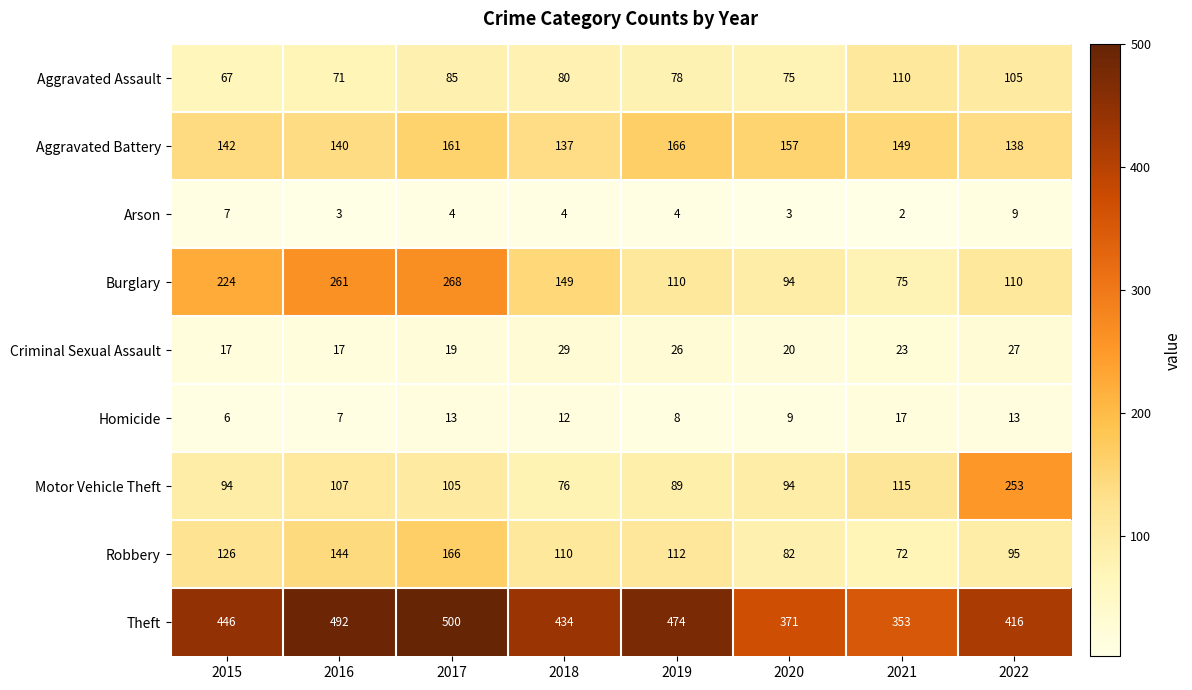

How many data points does each series have?

8